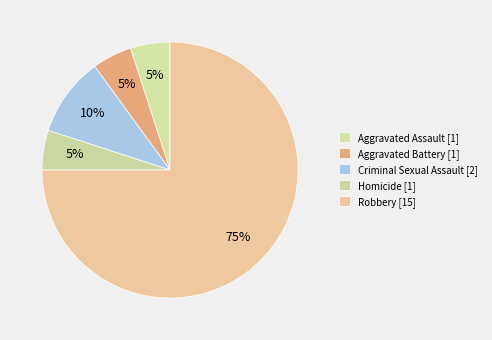

True or false: Criminal Sexual Assault accounts for 17% of the total.

False